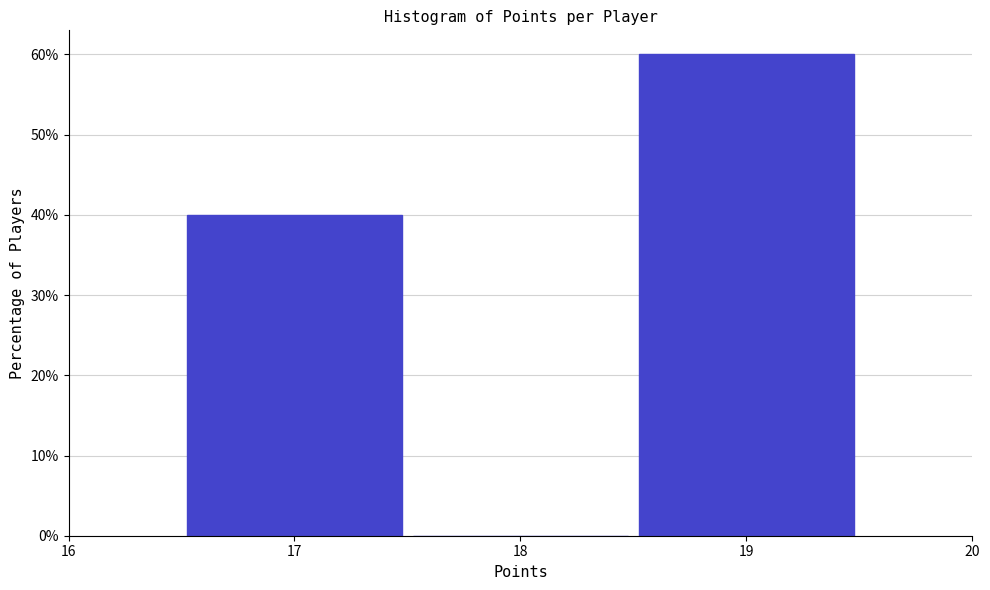

Reading left to right, list every bar in this chart as the range it spans on the x-axis followed by its height. The values are not printed on the chart, so give them approximately, as read against the axis.

16.5 to 17.5: 40
17.5 to 18.5: 0
18.5 to 19.5: 60